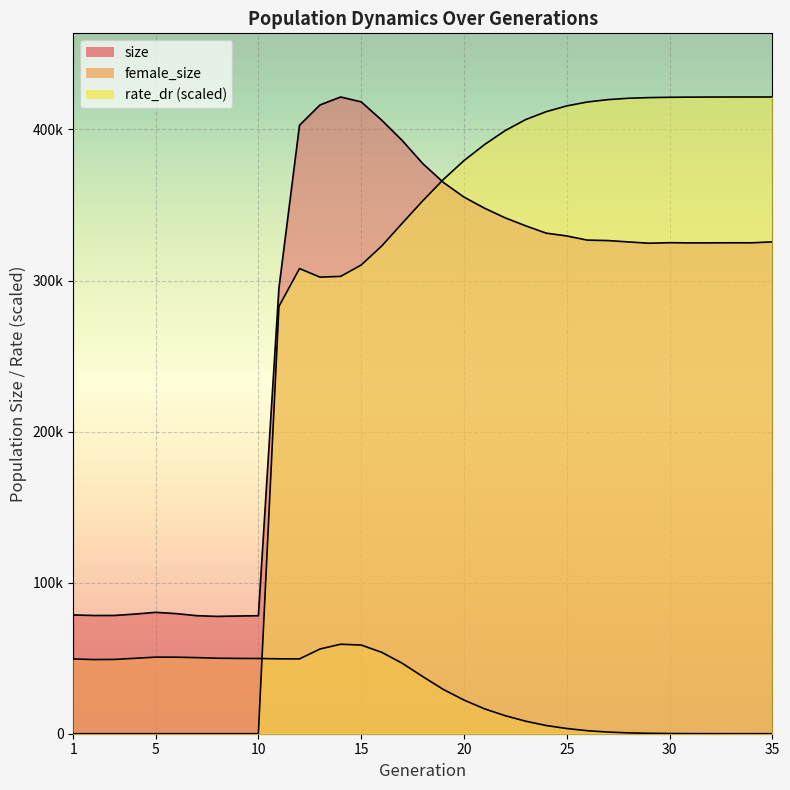

Reading left to right, transcribe all the data shown in this chart.

size: 1=78640.0	2=78259.0	3=78281.0	4=79220.0	5=80354.0	6=79523.0	7=78143.0	8=77673.0	9=77928.0	10=78121.0	11=295098.0	12=402802.0	13=416276.0	14=421502.0	15=418293.0	16=406153.0	17=392665.0	18=377361.0	19=364951.0	20=355259.0	21=347895.0	22=341542.0	23=336237.0	24=331377.0	25=329526.0	26=326768.0	27=326481.0	28=325570.0	29=324713.0	30=325054.0	31=324927.0	32=324961.0	33=324999.0	34=324988.0	35=325612.0
female_size: 1=49494.0	2=49088.0	3=49189.0	4=49926.0	5=50703.0	6=50661.0	7=50381.0	8=49978.0	9=49859.0	10=49788.0	11=49587.0	12=49521.0	13=56095.0	14=59236.0	15=58707.0	16=53878.0	17=46638.0	18=37781.0	19=29289.0	20=22301.0	21=16468.0	22=11957.0	23=8283.0	24=5440.0	25=3438.0	26=2001.0	27=1099.0	28=552.0	29=271.0	30=135.0	31=55.0	32=19.0	33=8.0	34=2.0	35=0.0
rate_dr: 1=0.0	2=0.0	3=0.0	4=0.0	5=0.0	6=0.0	7=0.0	8=0.0	9=0.0	10=0.0	11=282896.5	12=307927.9	13=302247.7	14=302751.8	15=310266.8	16=322859.2	17=337966.6	18=352841.4	19=366923.4	20=379373.7	21=389994.7	22=399218.0	23=406544.2	24=411781.7	25=415600.1	26=418192.8	27=419752.8	28=420669.5	29=421100.7	30=421312.7	31=421425.3	32=421477.6	33=421491.5	34=421499.5	35=421502.0